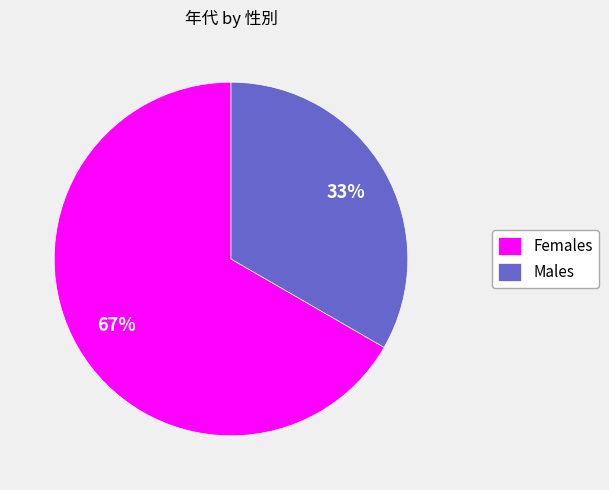

To the nearest percent, what is the combined percentage of Males and Females?

100%